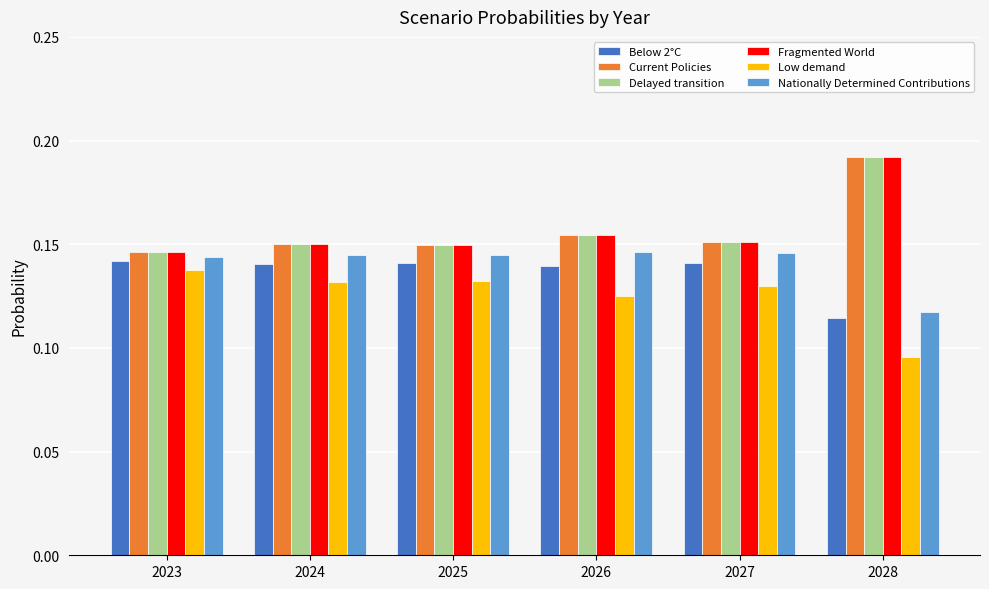

How many bars are there in each group?

6